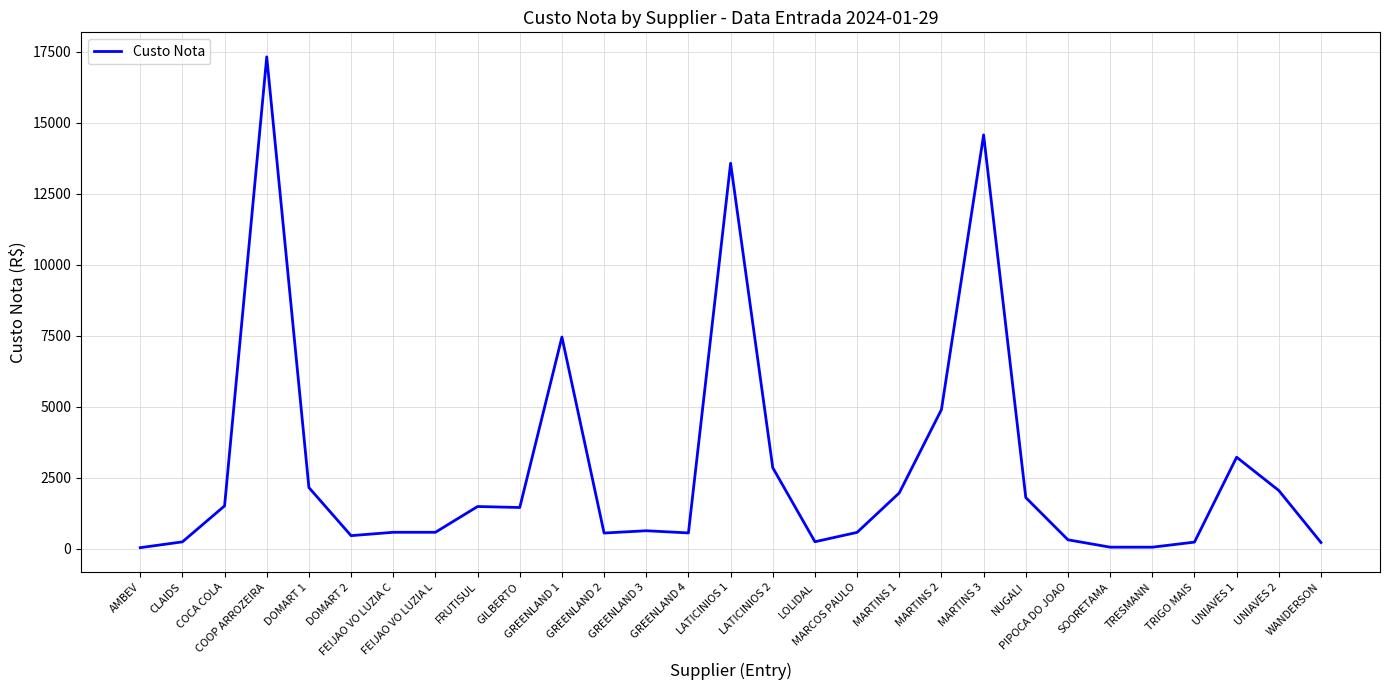

True or false: there are more than 1 points higher than both neighbors.

True